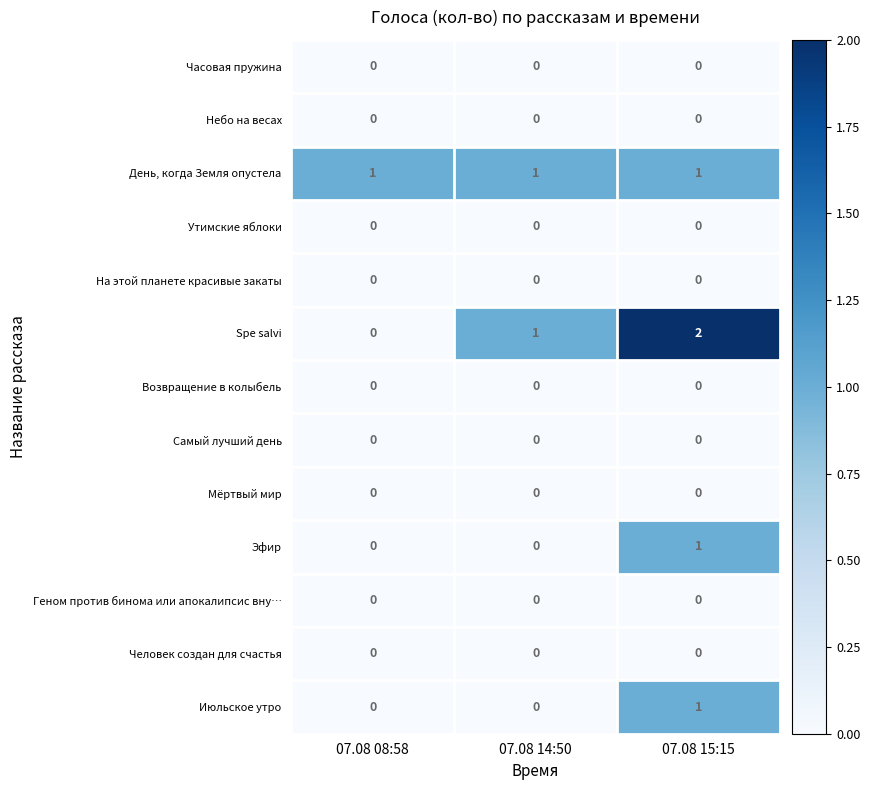

What is the spread (max minus min) of values at 07.08 08:58?

1